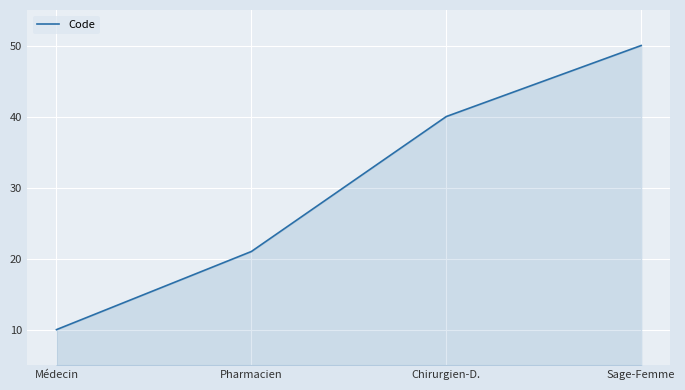

Reading left to right, what are all the values shown in this chart?

Médecin=10	Pharmacien=21	Chirurgien-D.=40	Sage-Femme=50